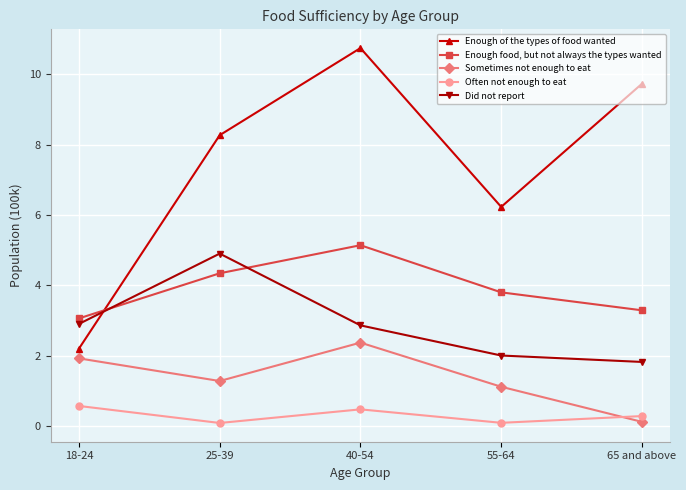

What is the label of the 2nd point from the left?

25-39